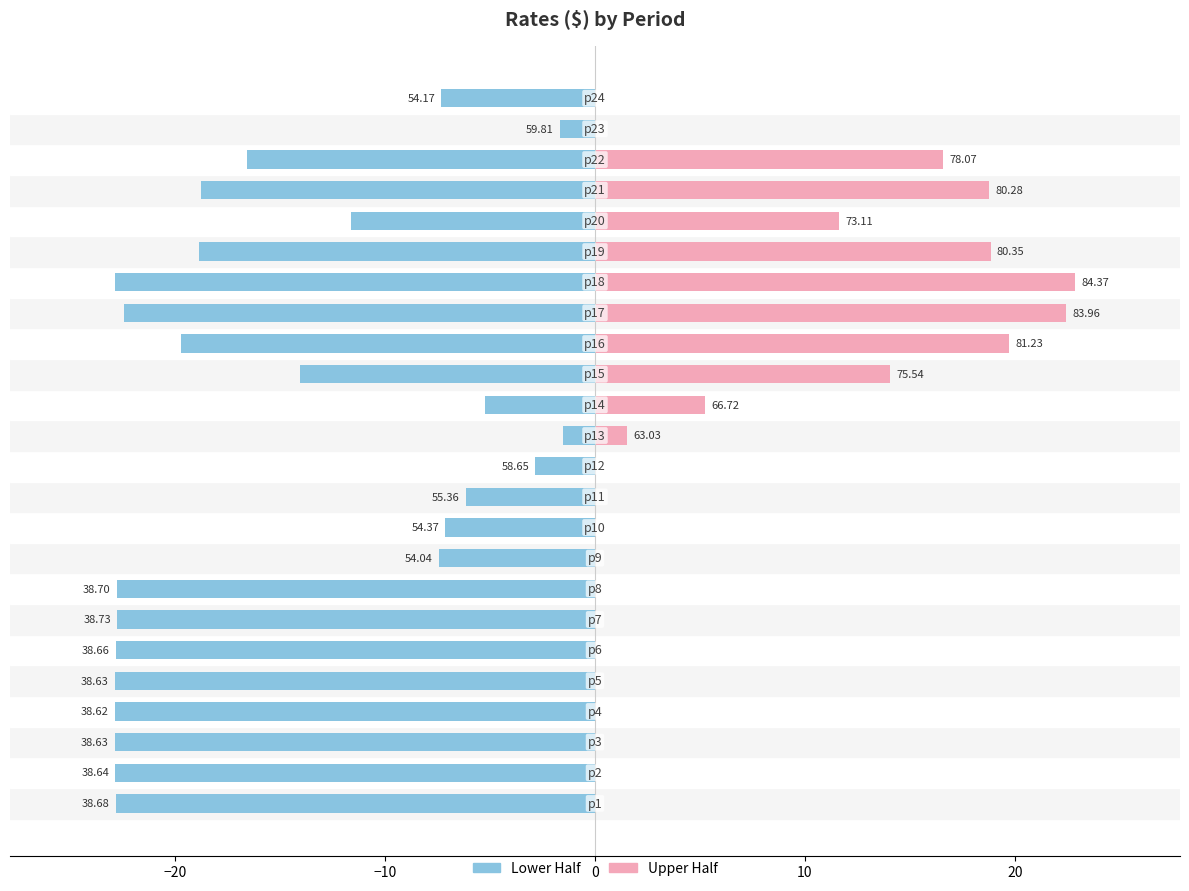

What is the smallest value displayed?

-22.9